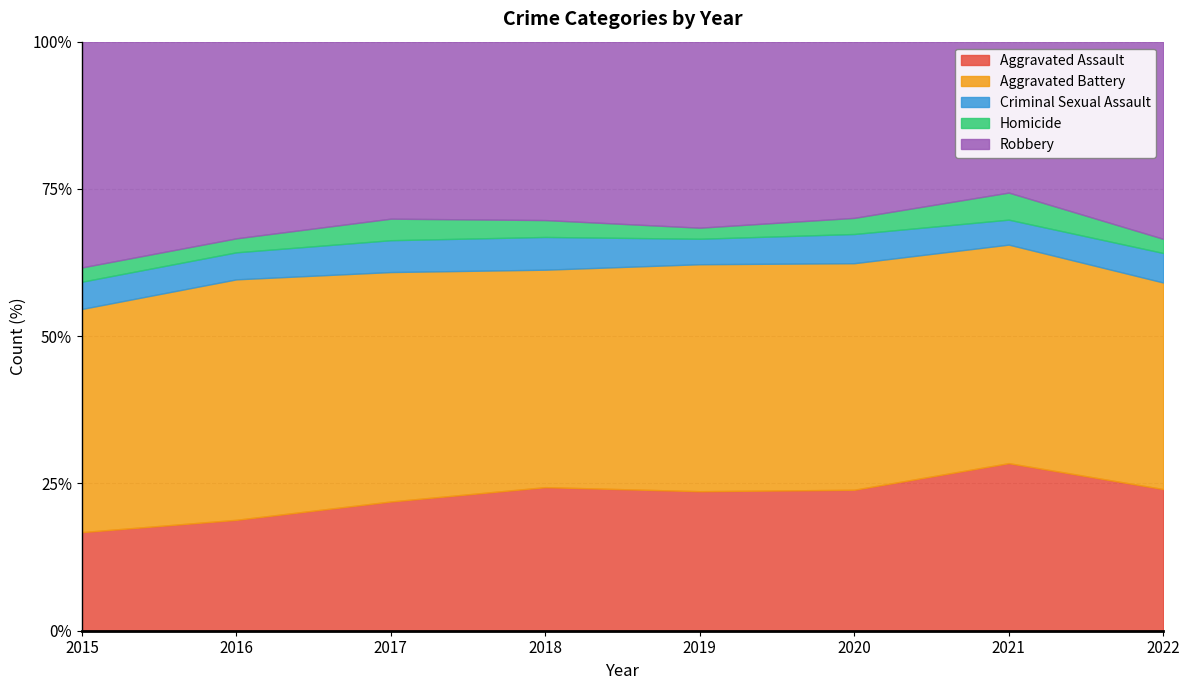

True or false: Criminal Sexual Assault has more than 0 points higher than both neighbors.

True